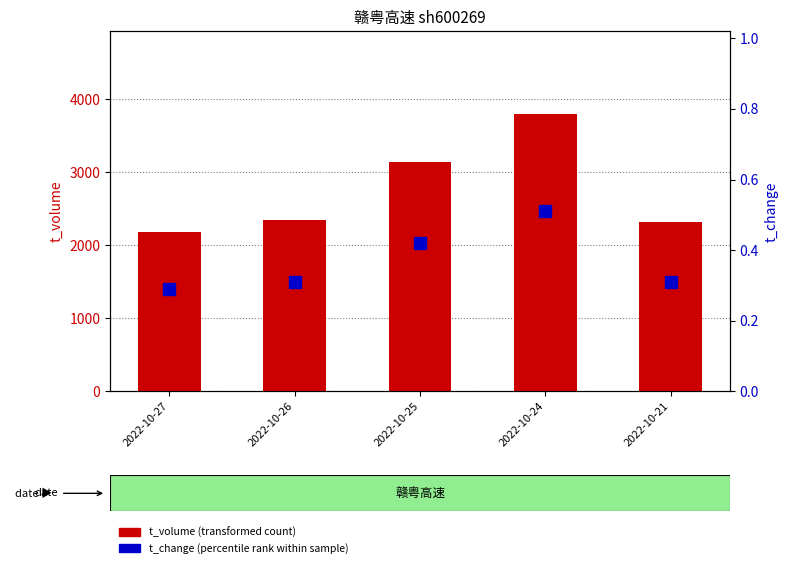

How many groups of bars are there?

5